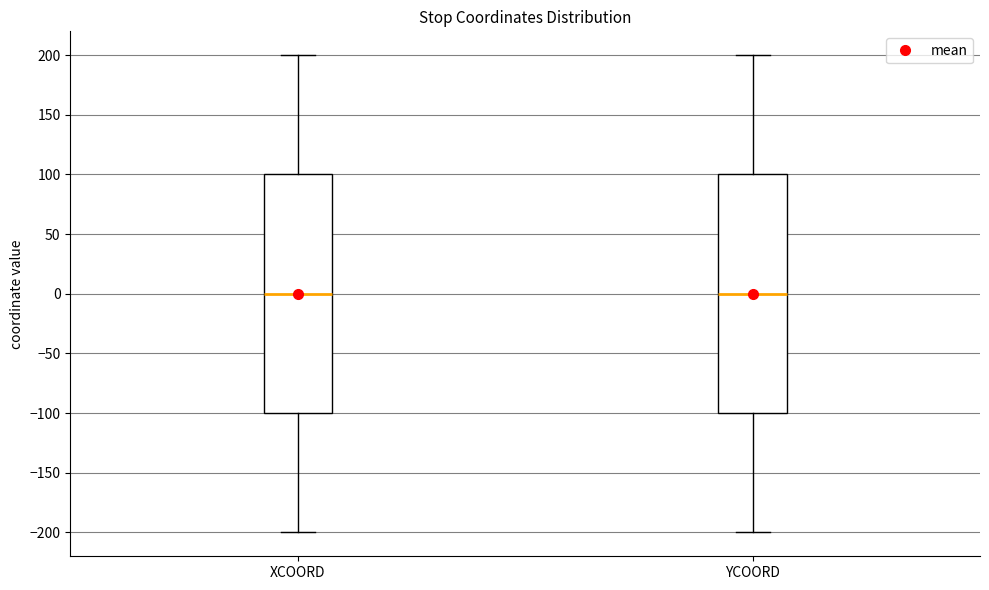

Reading left to right, transcribe this box plot: for each box, give where its median line is, the range the box spans, and where its two whiskers end, as read against the y-axis. The values are not printed on the chart, so give them approximately, as read against the axis.

XCOORD: median 0, box -100 to 100, whiskers -200 to 200
YCOORD: median 0, box -100 to 100, whiskers -200 to 200